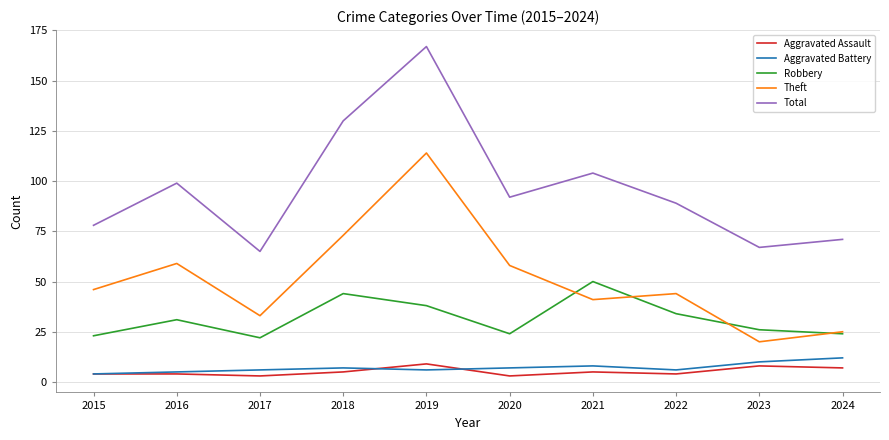

Which series changed the most between 2015 and 2016?

Total